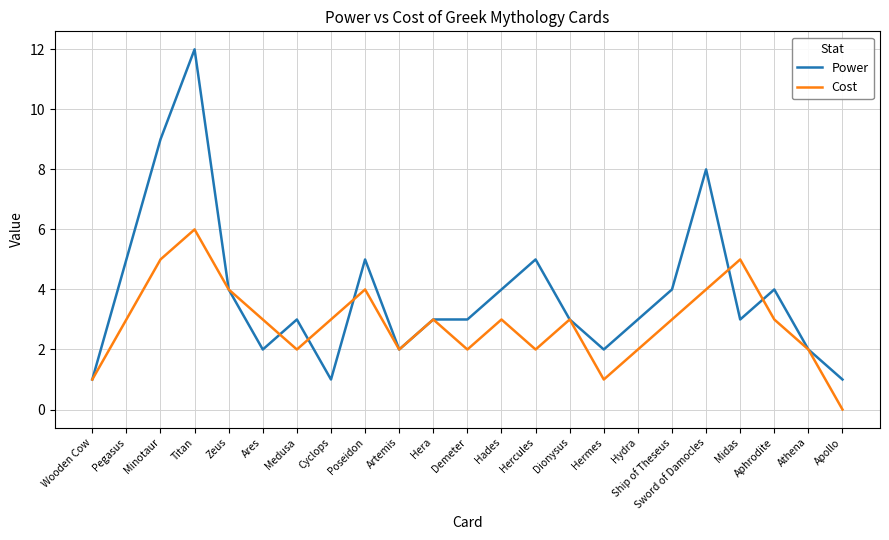

What is the average value of the Power series?

4